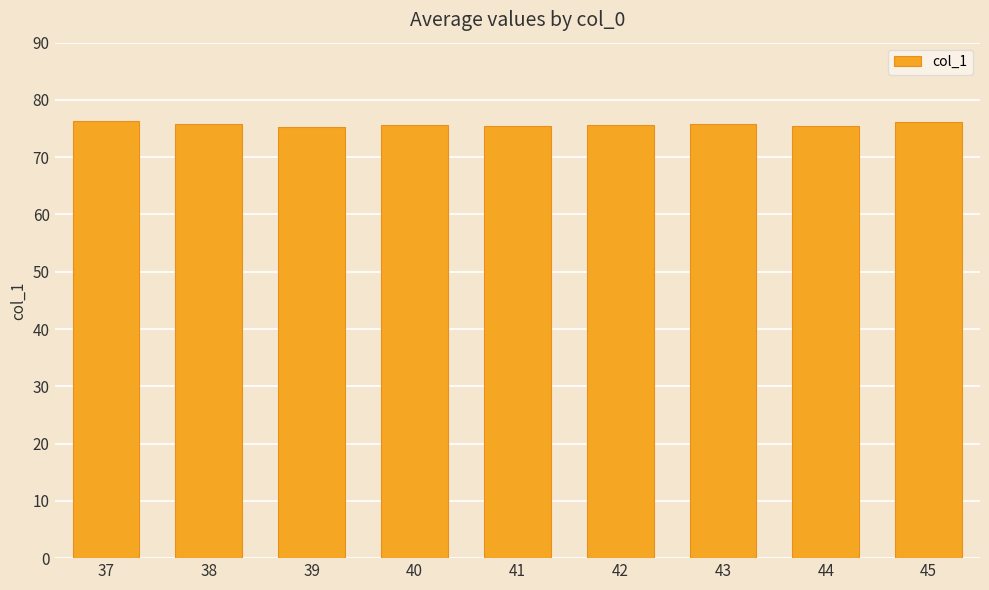

Does the chart contain stacked bars?

No